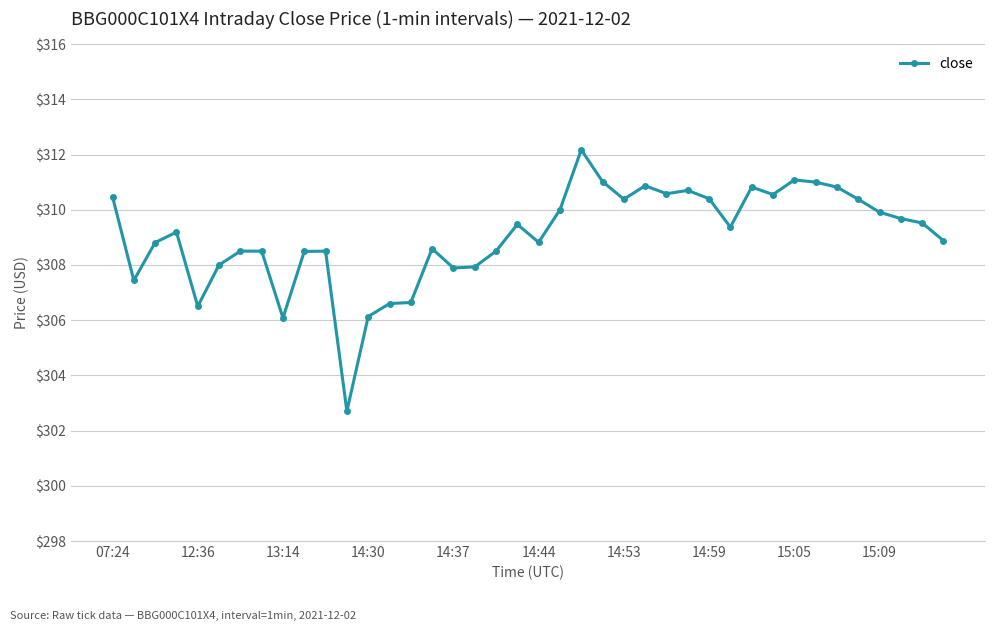

What is the value of the 25th point from the left?

310.4